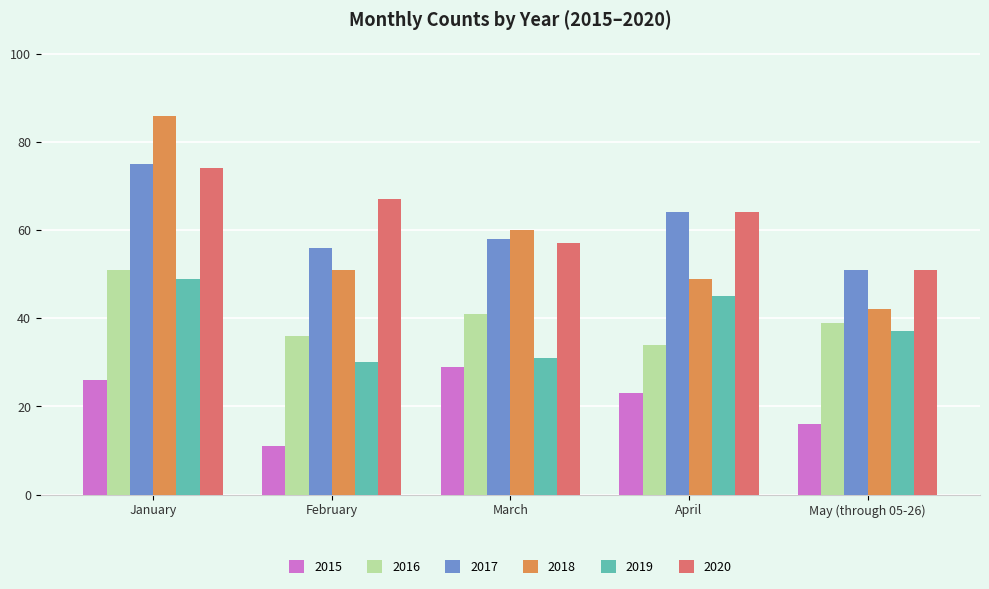

What is the highest value of the 2017 series?

75